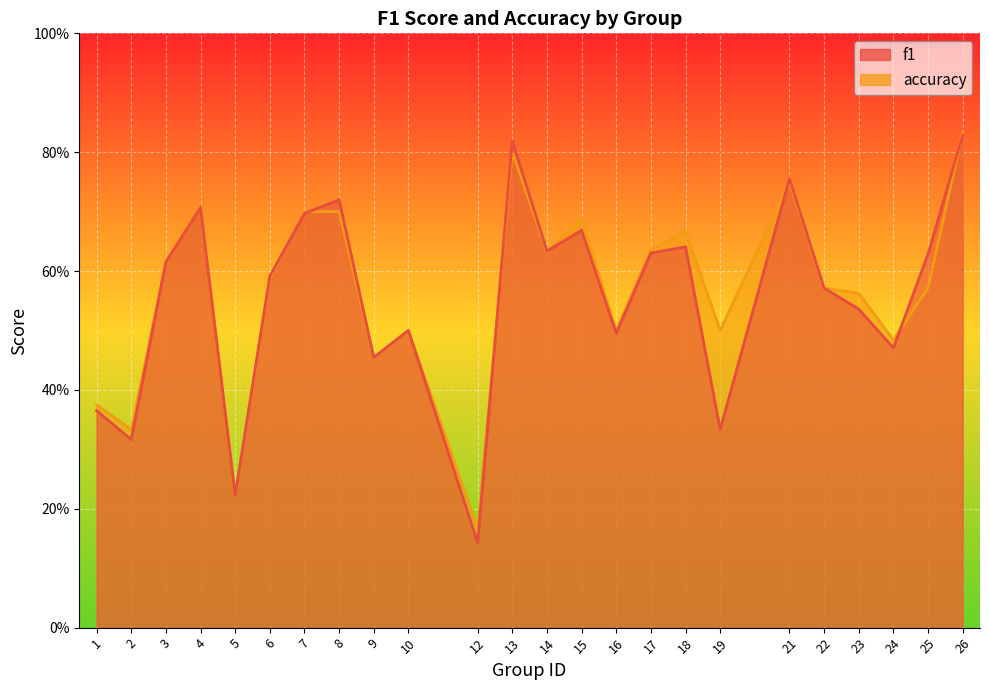

List the labels in order of accuracy value, smallest first.

12, 5, 2, 1, 9, 24, 10, 16, 19, 23, 22, 25, 6, 3, 14, 17, 18, 15, 7, 8, 4, 21, 13, 26